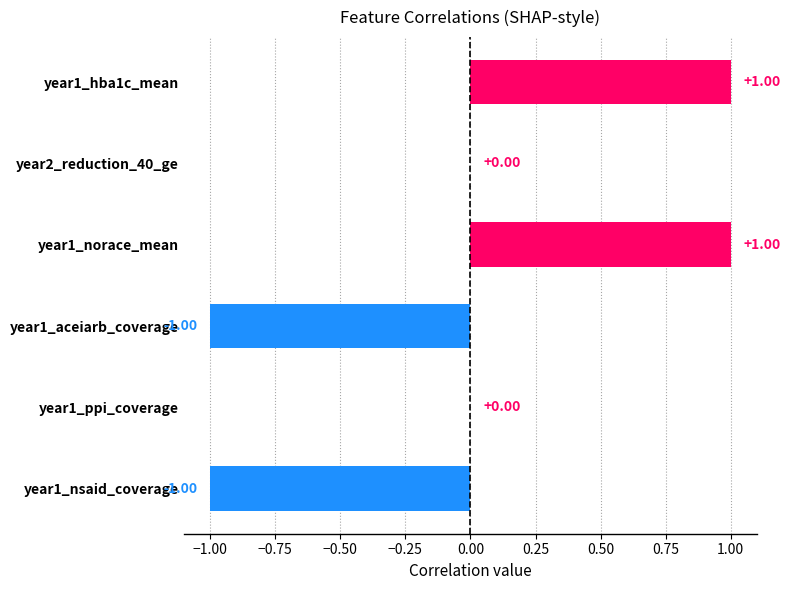

Between year1_aceiarb_coverage and year1_ppi_coverage, which is larger?

year1_ppi_coverage